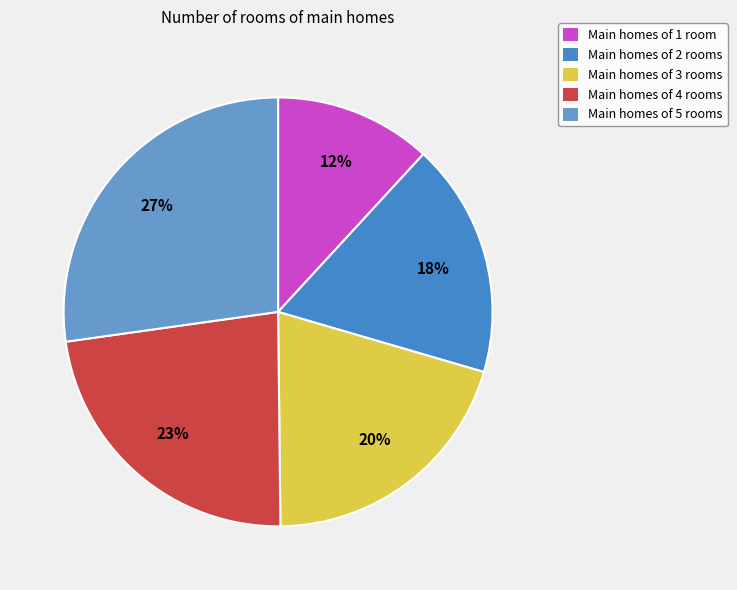

Which slice is the largest?

Main homes of 5 rooms